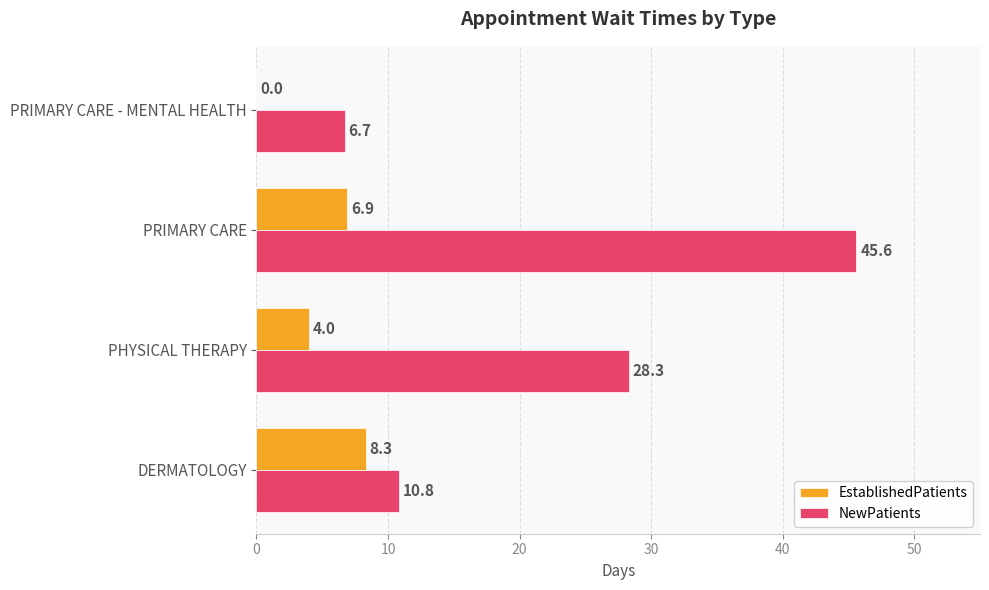

What is the maximum value for NewPatients?

45.6